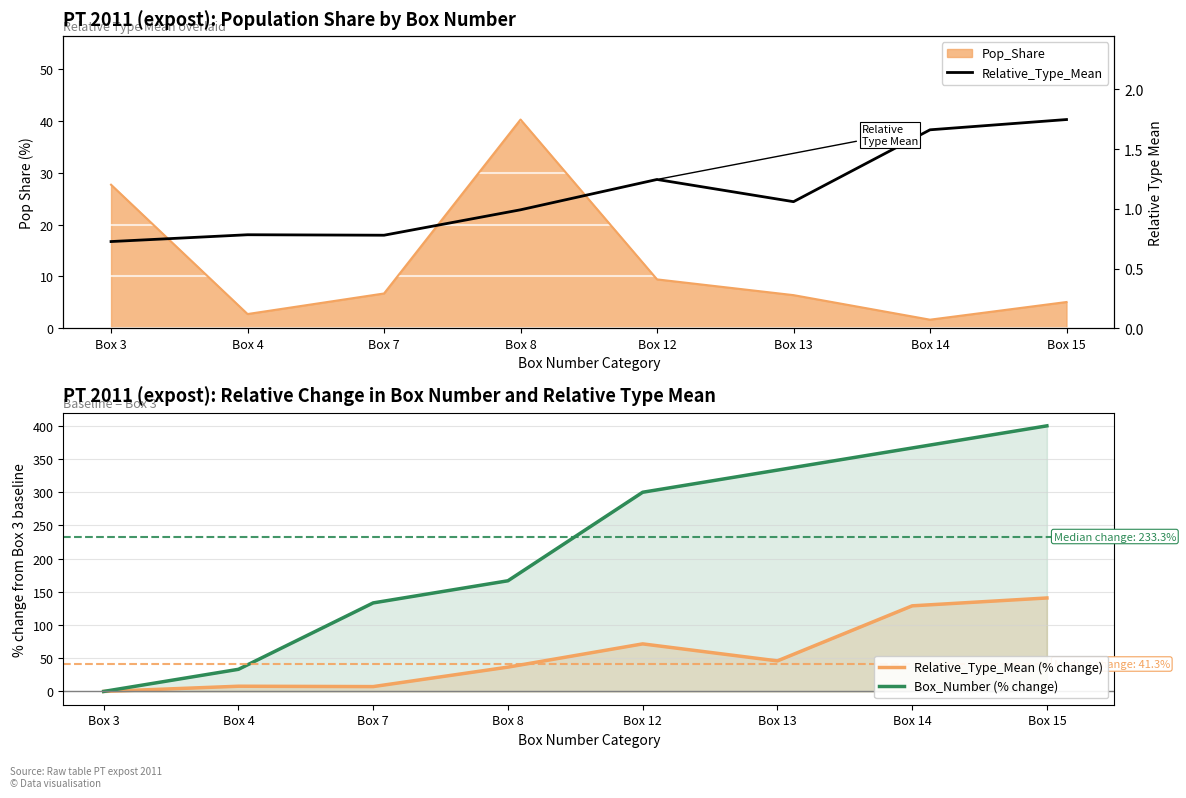

What is the approximate value of Relative_Type_Mean at Box 7?

0.8